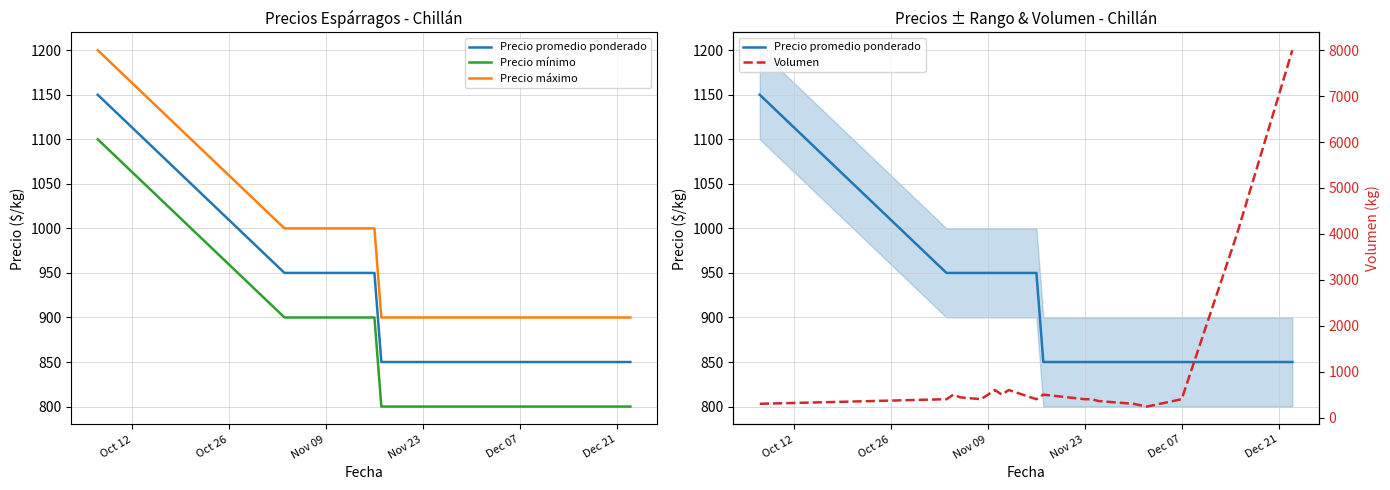

Reading left to right, what are all the values shown in this chart?

Precio promedio ponderado: 1150	950	950	950	950	950	950	950	950	850	850	850	850	850	850	850	850	850
Precio mínimo: 1100	900	900	900	900	900	900	900	900	800	800	800	800	800	800	800	800	800
Precio máximo: 1200	1000	1000	1000	1000	1000	1000	1000	1000	900	900	900	900	900	900	900	900	900
Volumen: 300	400	500	440	400	600	500	600	400	500	400	400	360	300	240	400	4000	8000